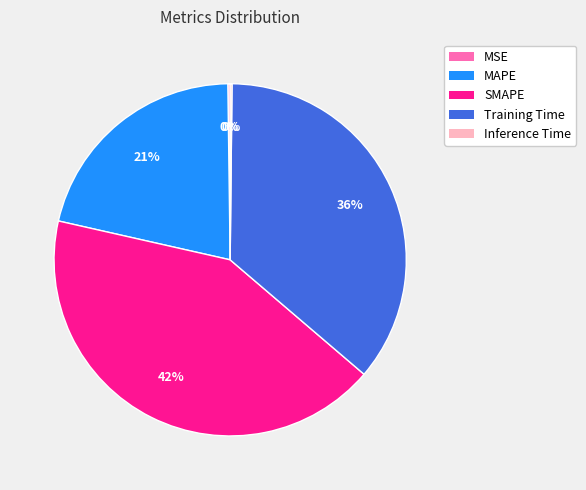

Which slice is the largest?

SMAPE